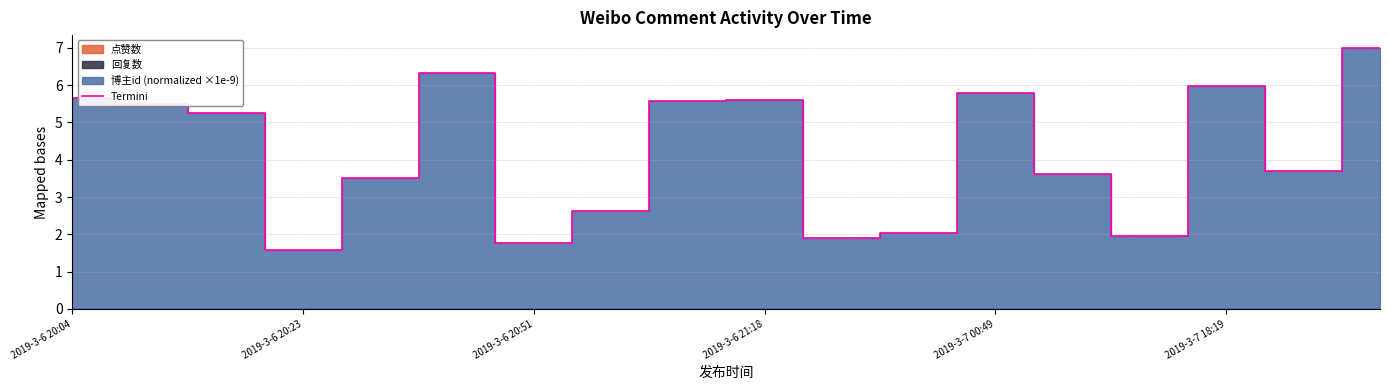

At which label does Termini first exceed 5?

2019-3-6 20:04